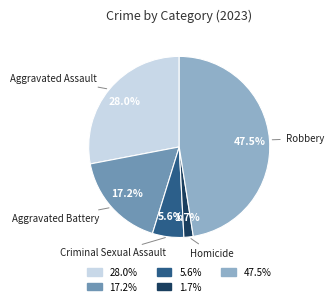

Does any single category account for the majority?

No